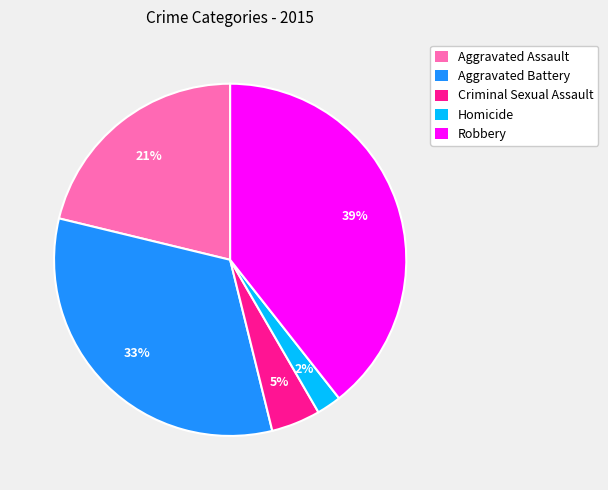

To the nearest percent, what is the average slice percentage?

20%